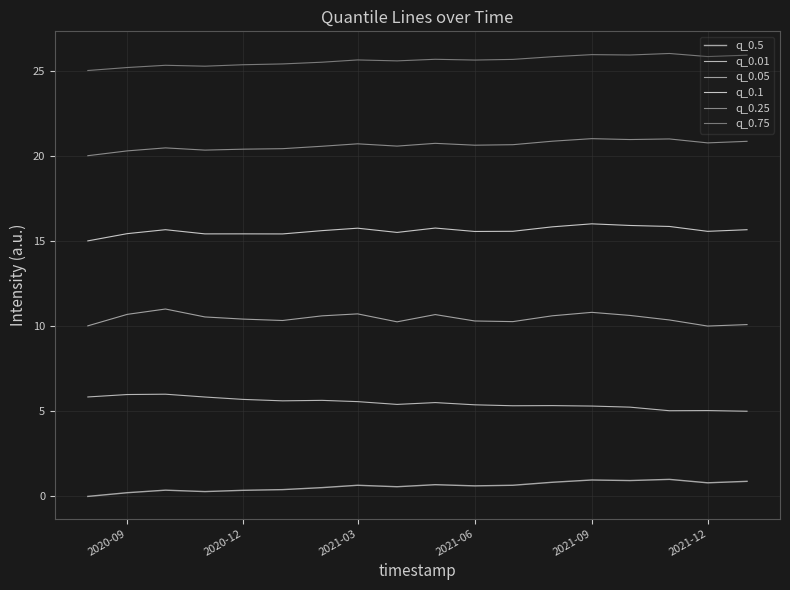

Does the chart display data point markers on the line(s)?

No